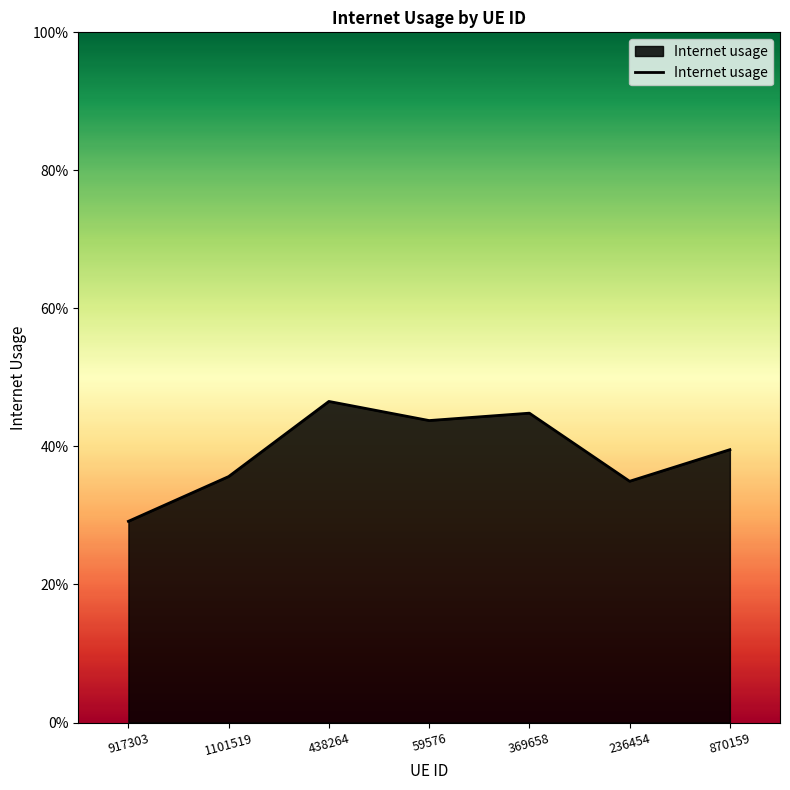

What is the sum of all values?

2.7